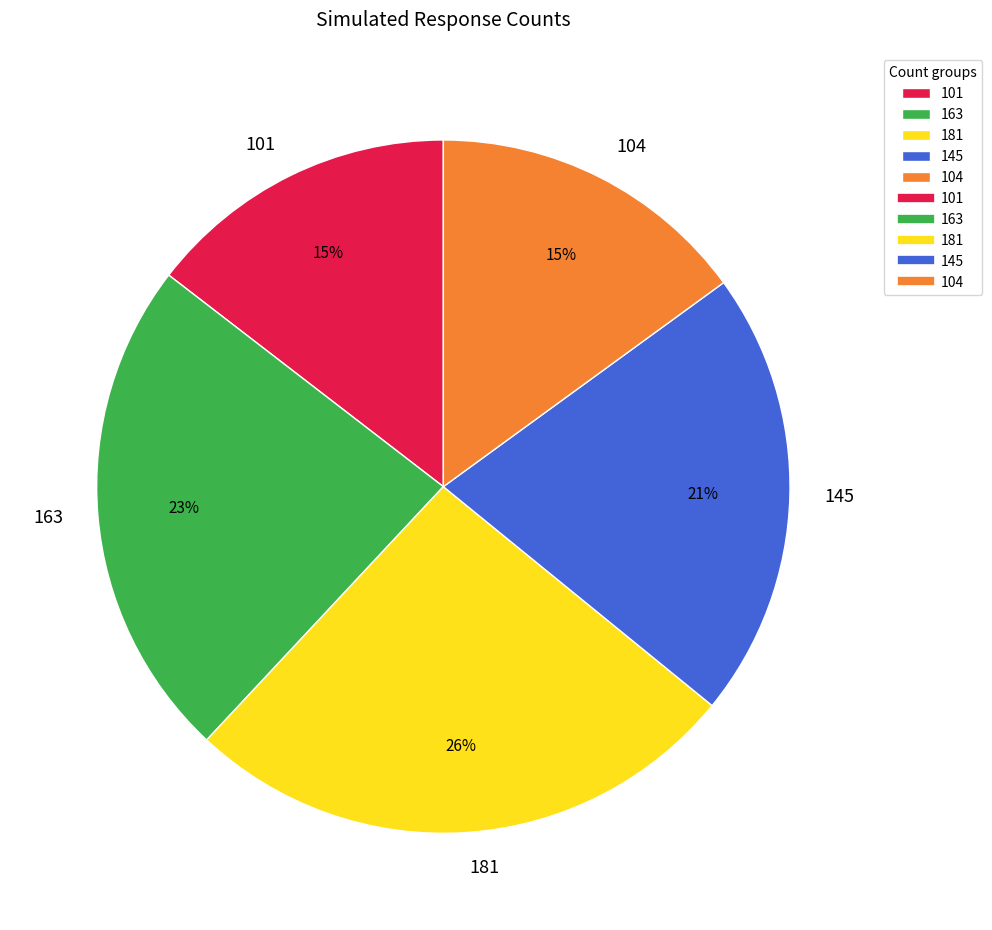

What percentage is the 104 slice, to the nearest percent?

15%